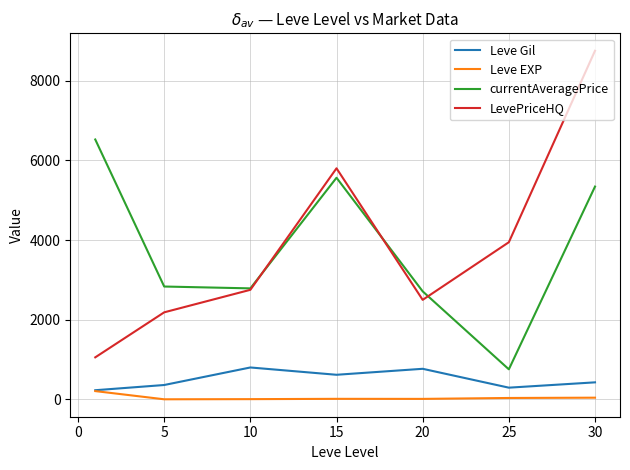

In Leve EXP, how many points are higher than both neighbors (excluding endpoints)?

1